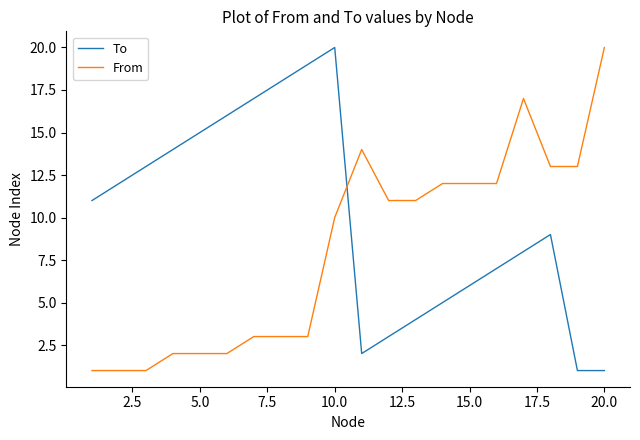

What is the maximum value shown in the chart?

20